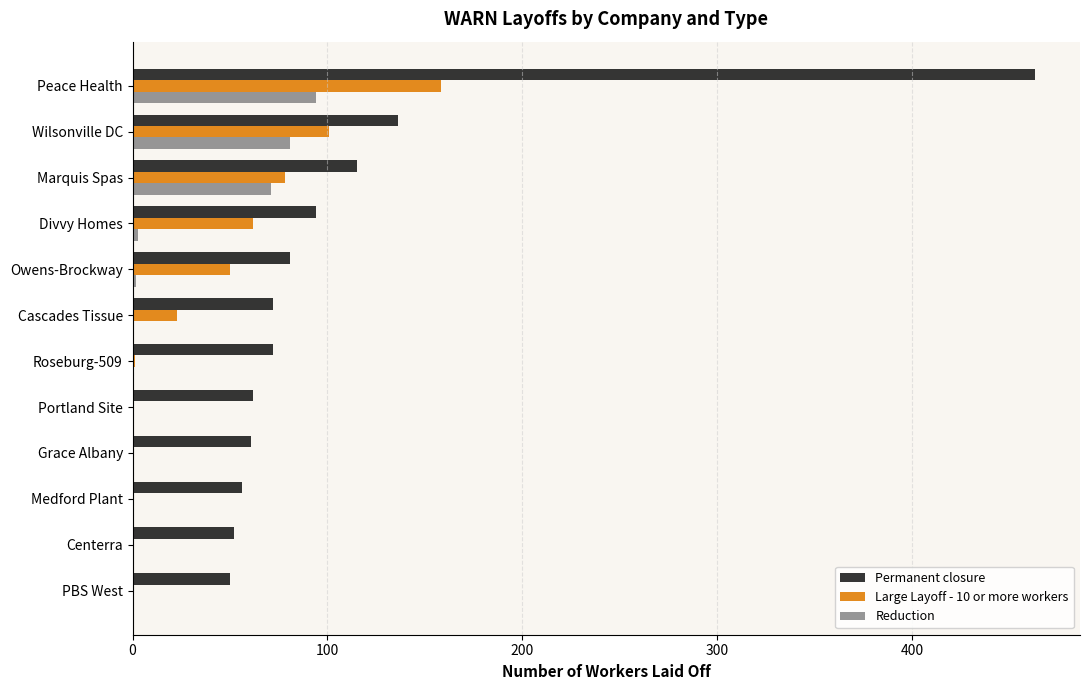

What is the greatest value displayed?

463